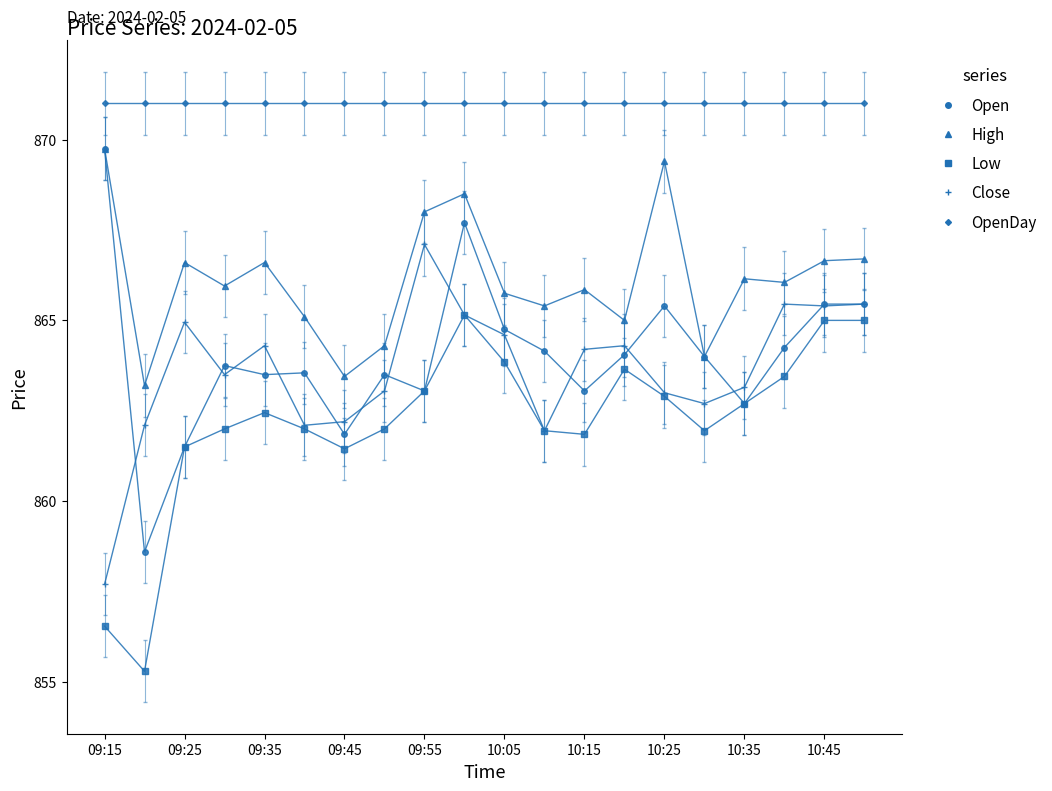

True or false: Low has more than 1 interior local peaks.

True